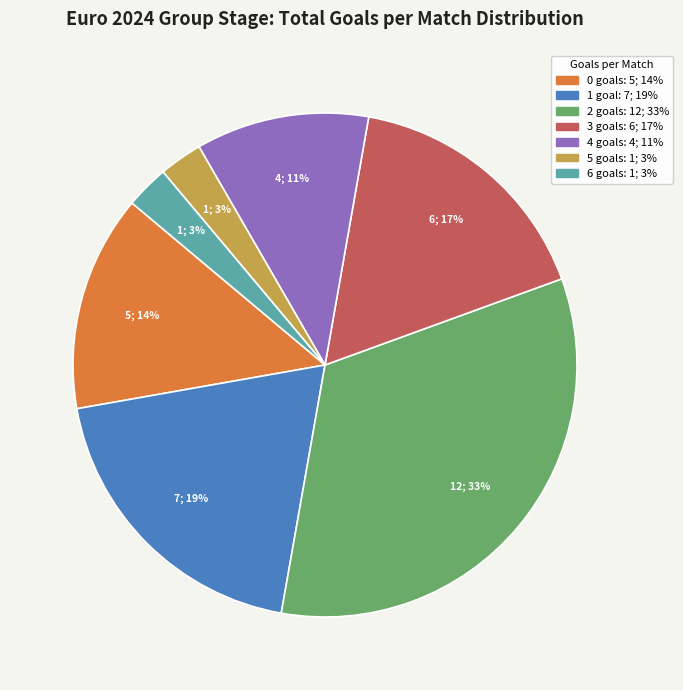

To the nearest percent, what is the average slice percentage?

14%